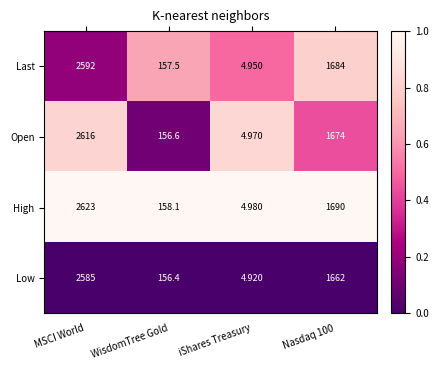

Which series has the largest total across all categories?

High